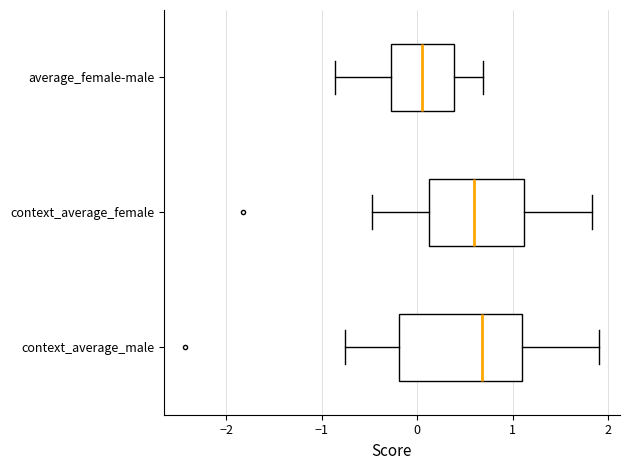

Reading bottom to top, read every box against the x-axis: the position of its median line, the range the box covers, and the ends of its whiskers. The values are not printed on the chart, so give them approximately, as read against the axis.

context_average_male: median 0.7, box -0.2 to 1.1, whiskers -0.8 to 1.9
context_average_female: median 0.6, box 0.1 to 1.1, whiskers -0.5 to 1.8
average_female-male: median 0.1, box -0.3 to 0.4, whiskers -0.9 to 0.7